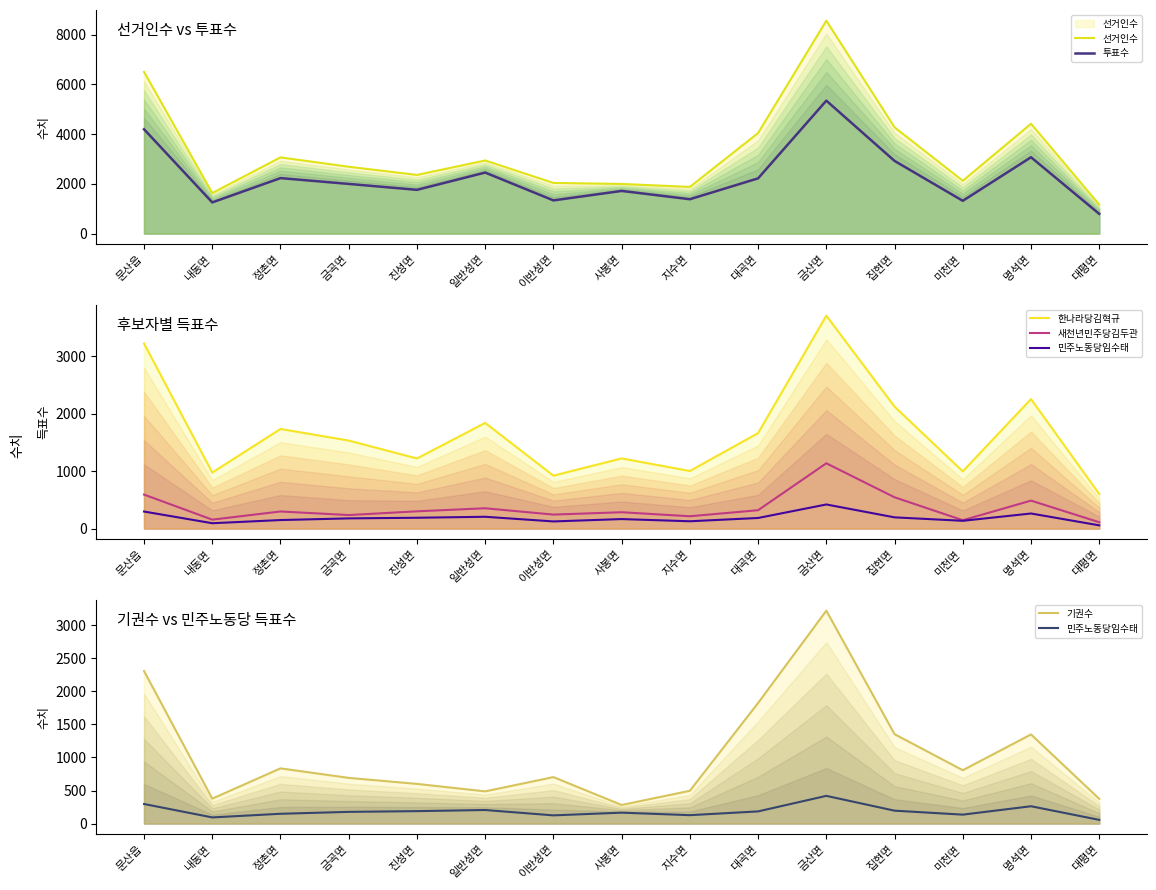

Which category has the highest value in the 선거인수 series?

금산면